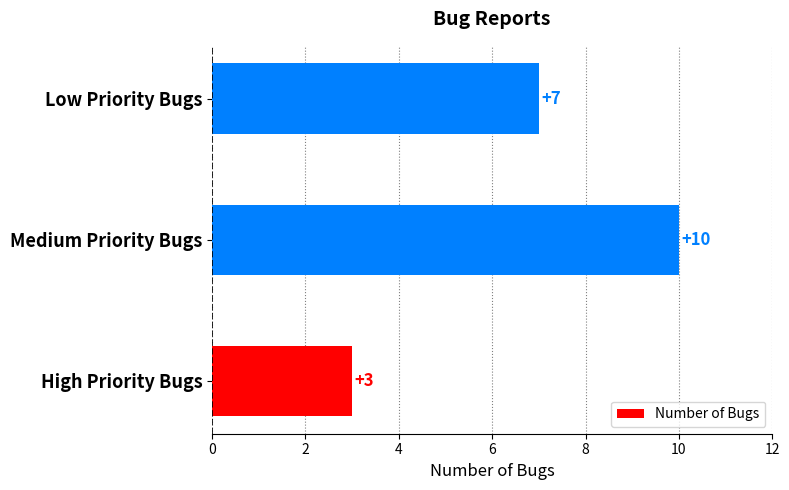

Reading bottom to top, extract all data points from this chart.

3	10	7